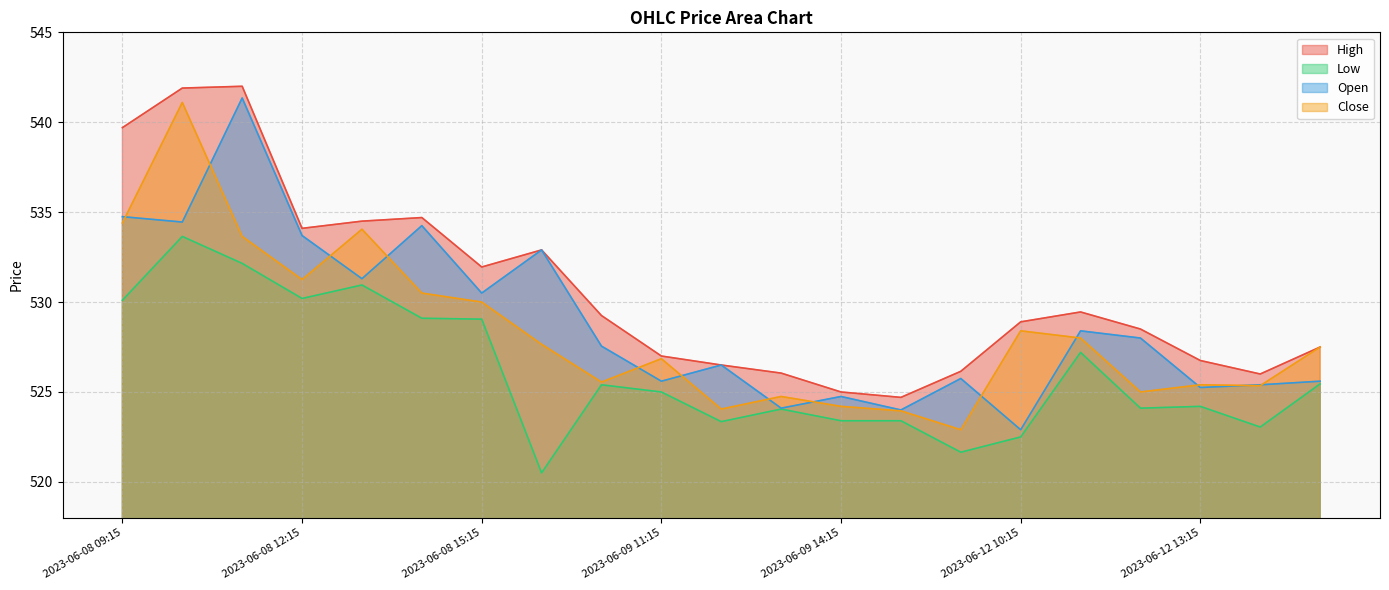

How many lines are shown in the chart?

4